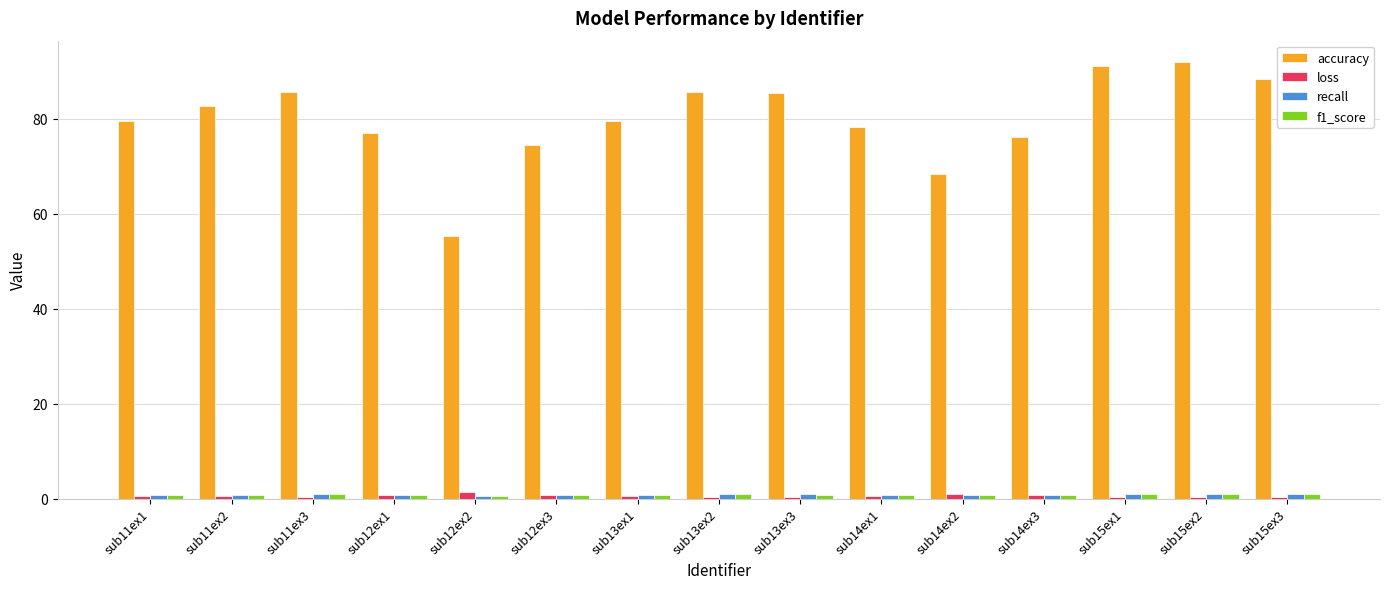

How many data points does each series have?

15